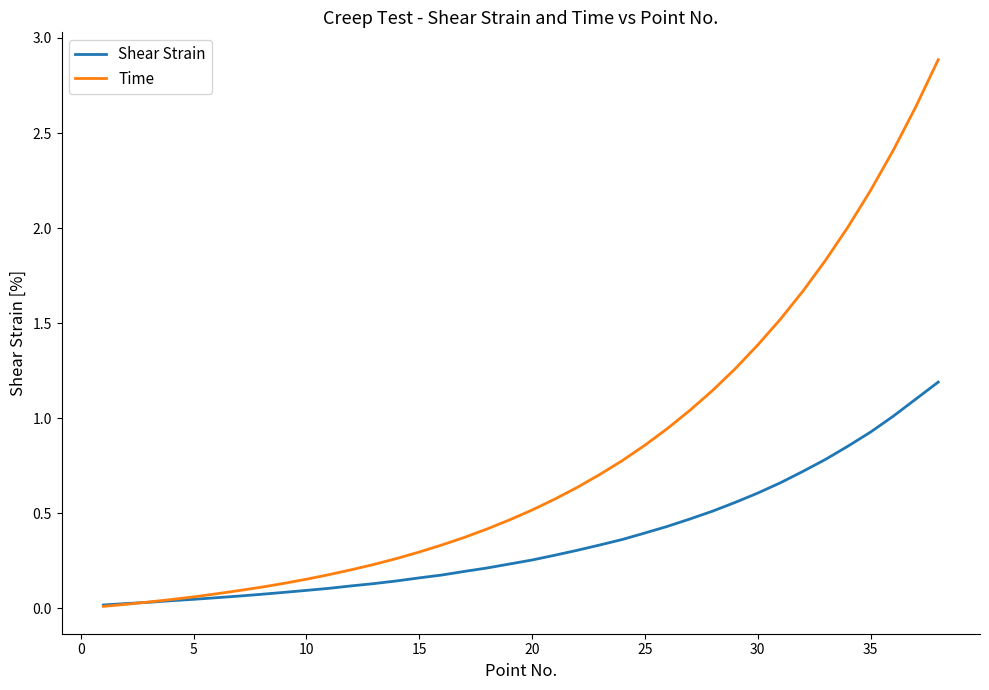

Which series has the largest range (max minus min)?

Time